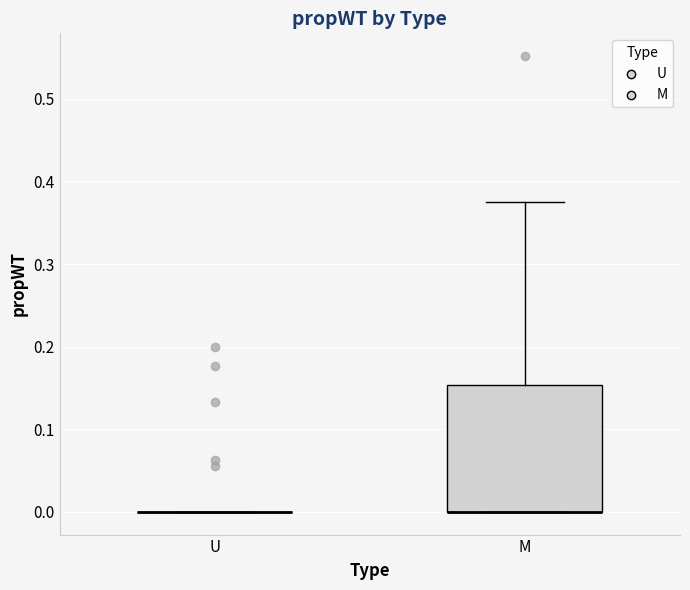

Reading left to right, read every box against the y-axis: the position of its median line, the range the box covers, and the ends of its whiskers. The values are not printed on the chart, so give them approximately, as read against the axis.

U: box collapsed to a line at 0.00, whiskers 0.00 to 0.00
M: median 0.00 (drawn on the box's lower edge), box 0.00 to 0.15, whiskers 0.00 to 0.38